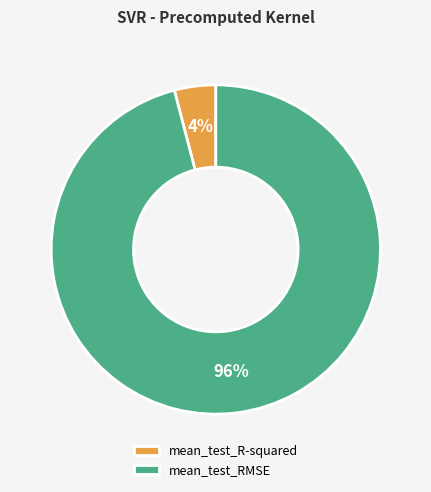

To the nearest percent, what is the difference between the largest and smallest slice percentages?

92%